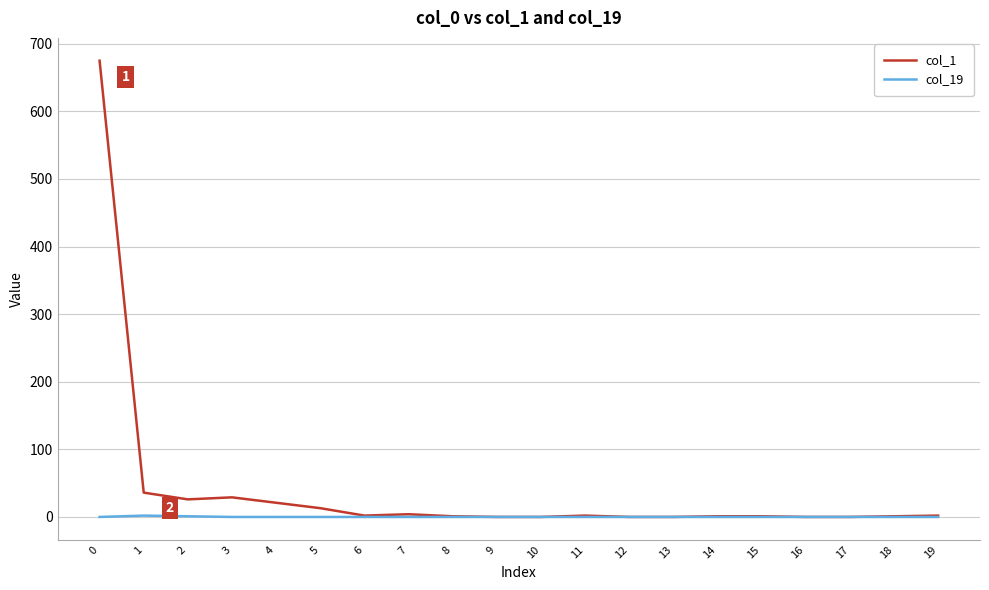

Which series has the largest total across all categories?

col_1